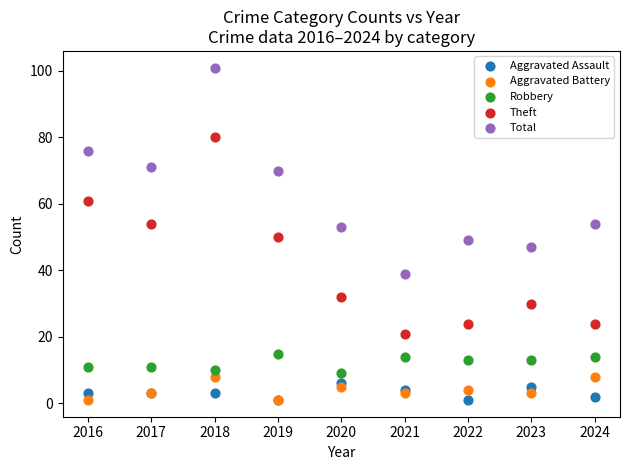

What are all the series names shown in the legend?

Aggravated Assault, Aggravated Battery, Robbery, Theft, Total